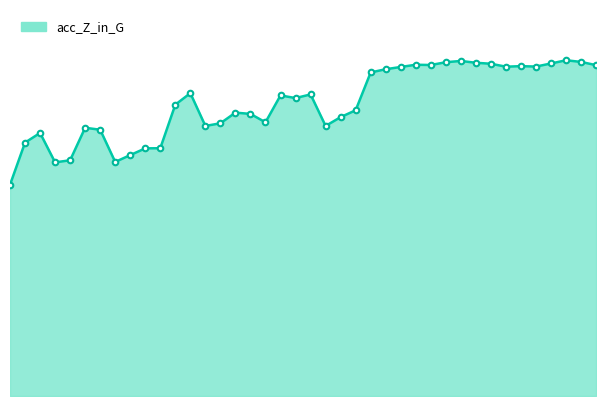

Is this an area chart (filled region under the line)?

Yes